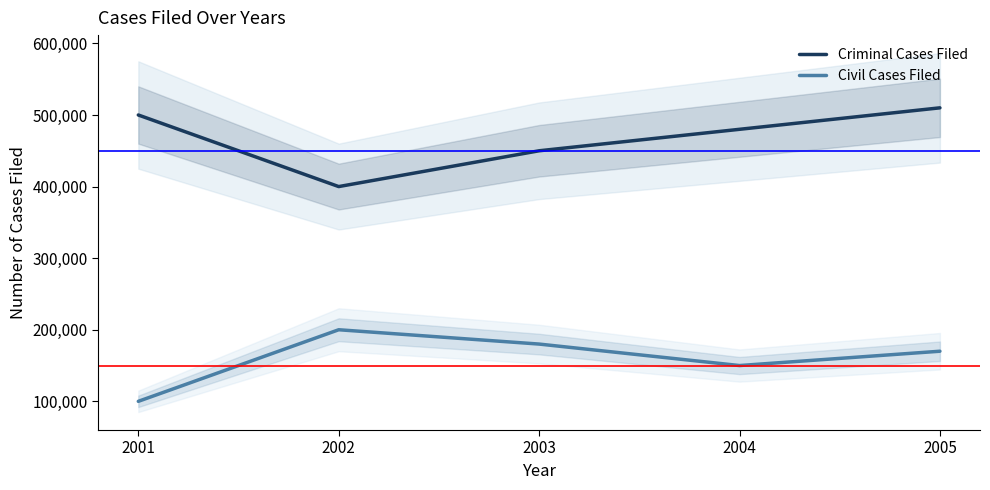

What is the value of the Civil Cases Filed point at the 5th from the left?

170000